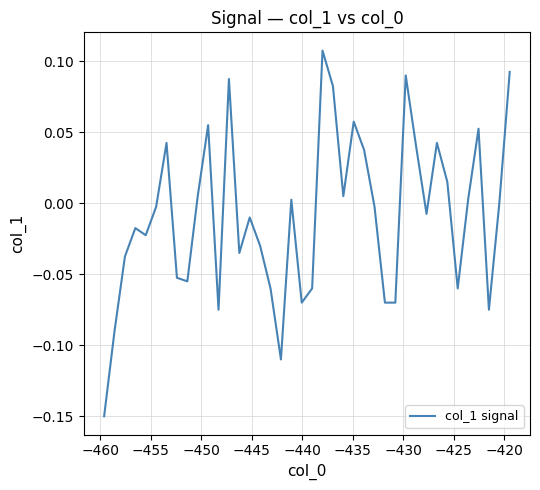

What is the difference between the maximum and minimum values?

0.3